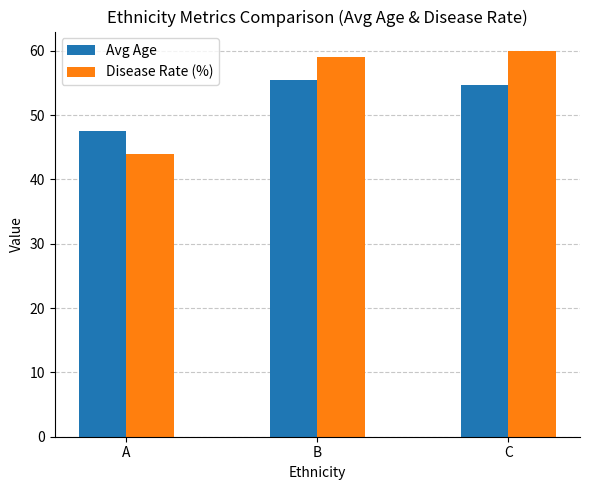

Is the value of Avg Age at C greater than the value of Disease Rate (%) at C?

No